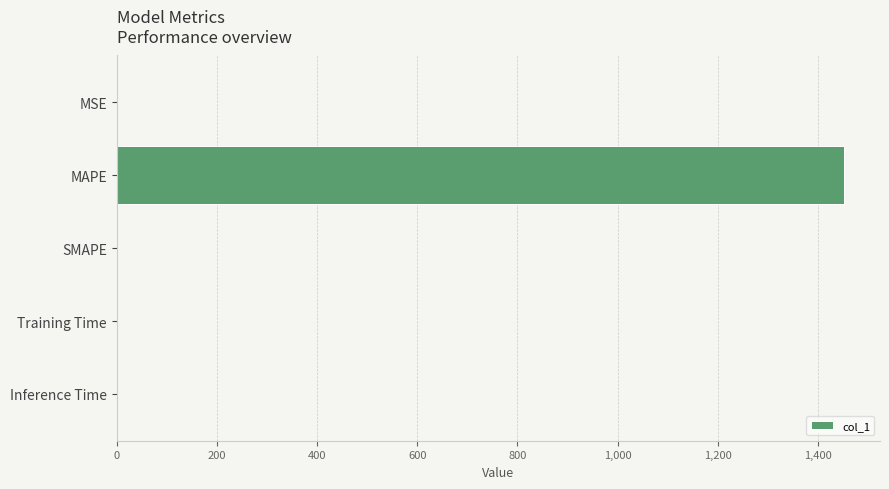

Between MAPE and MSE, which is larger?

MAPE